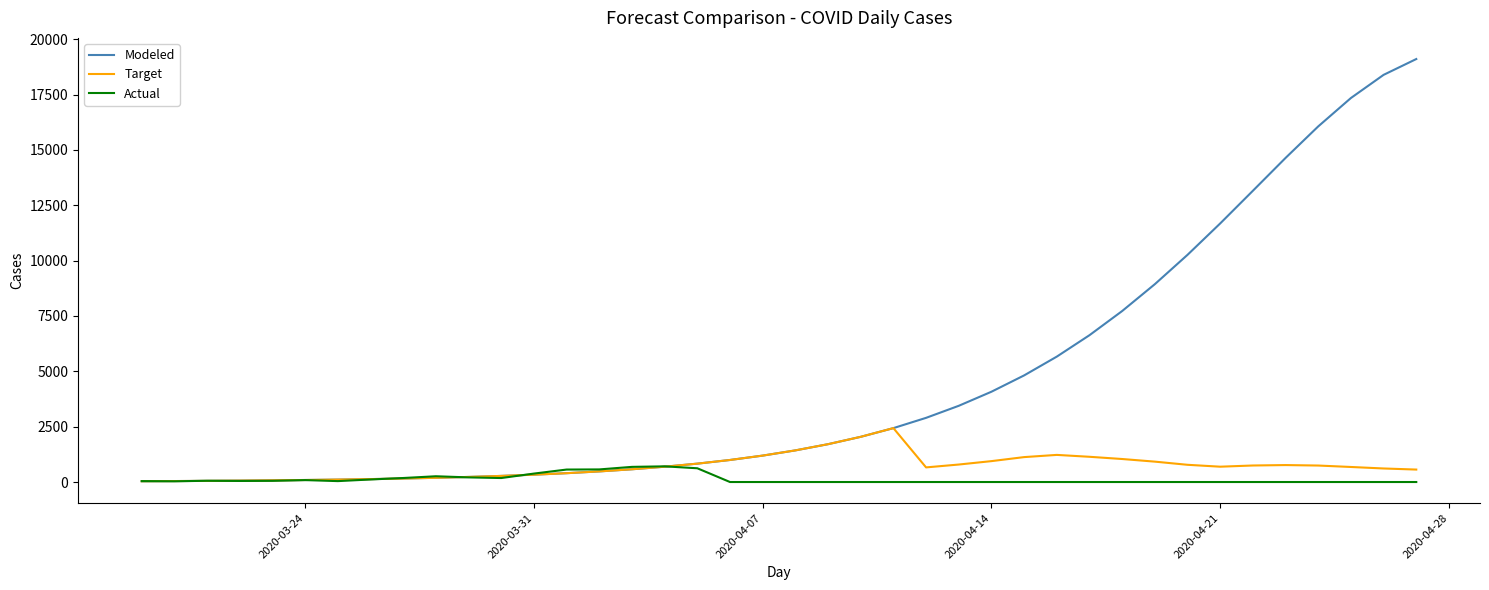

Which series has the largest total across all categories?

Modeled